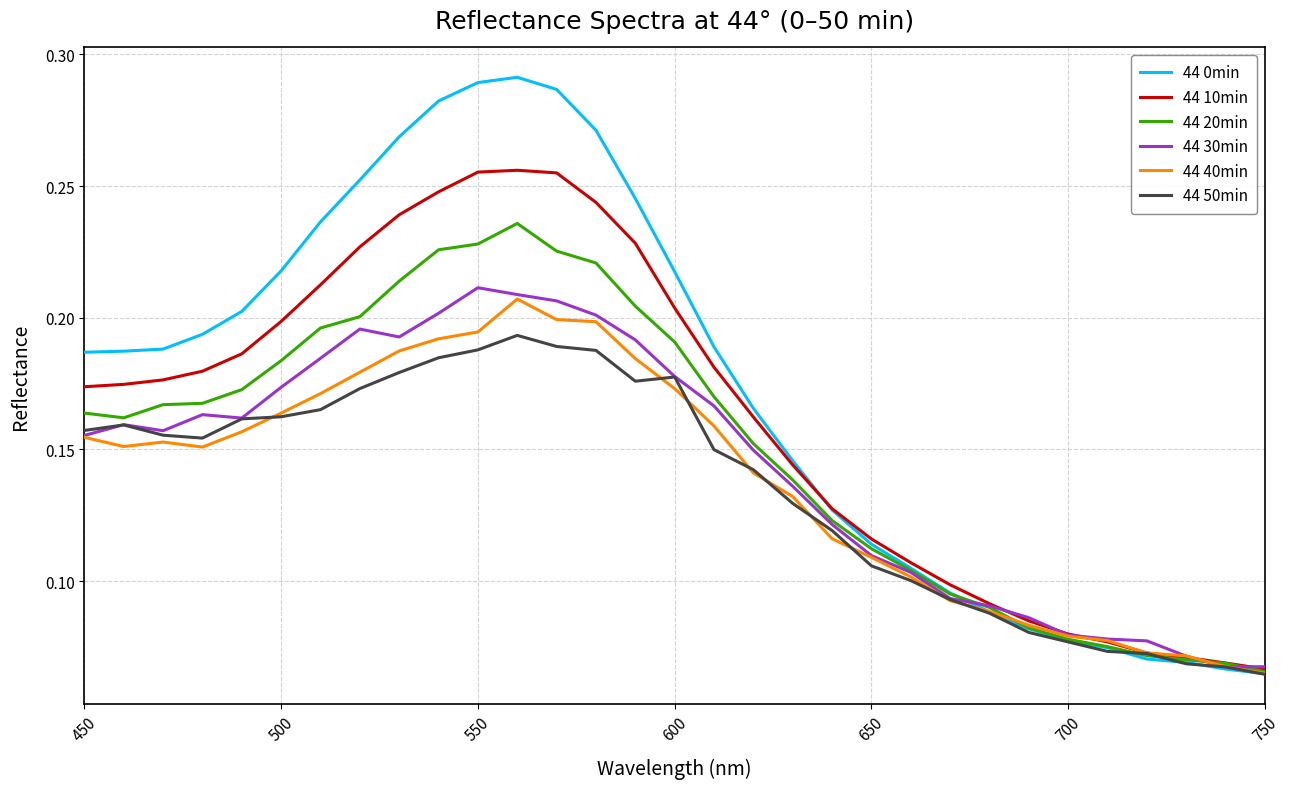

Which series has the largest range (max minus min)?

44 0min